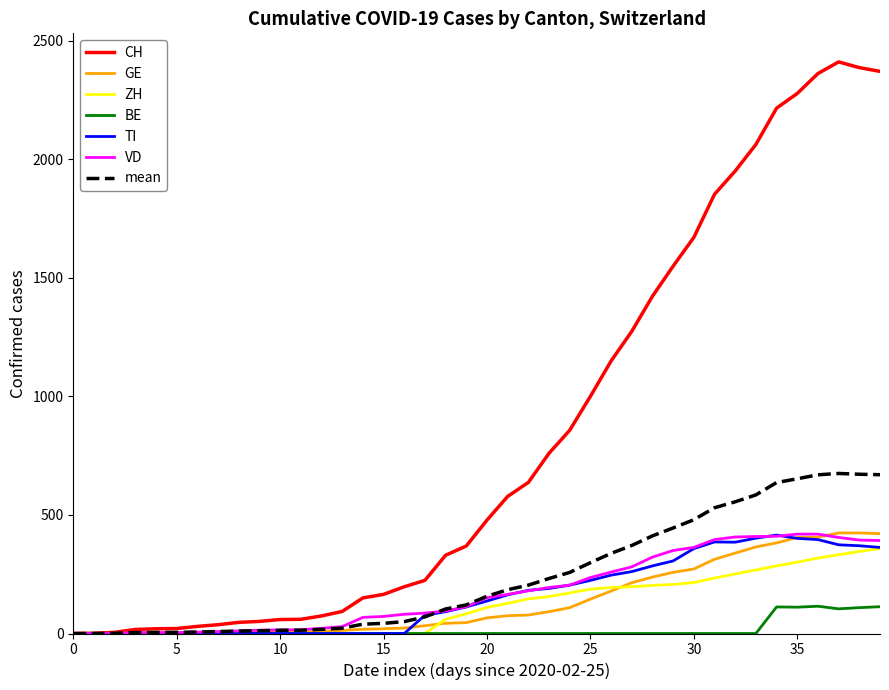

How many values in the BE series exceed 0?

6